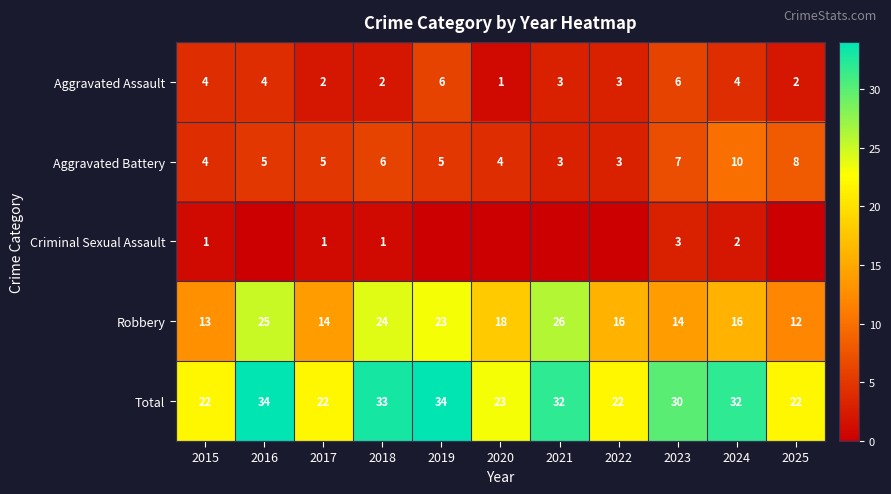

What is the difference between the maximum and minimum values in the Robbery series?

14